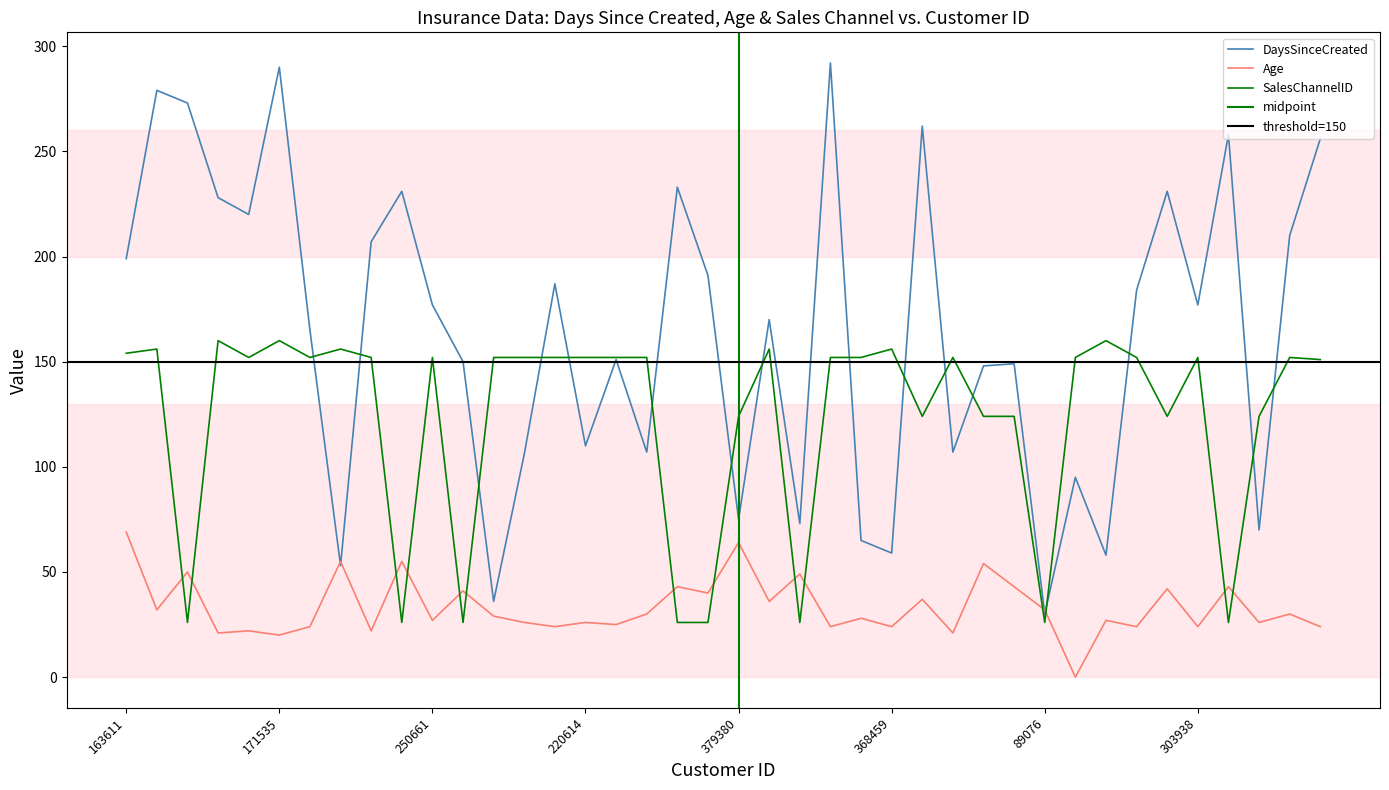

After their last crossing, which series has the higher values: Age or SalesChannelID?

SalesChannelID